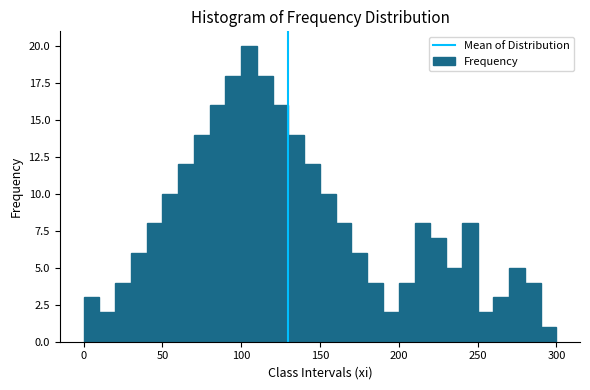

Read against the x-axis, roughly where is the centre of the tallest bar?

105